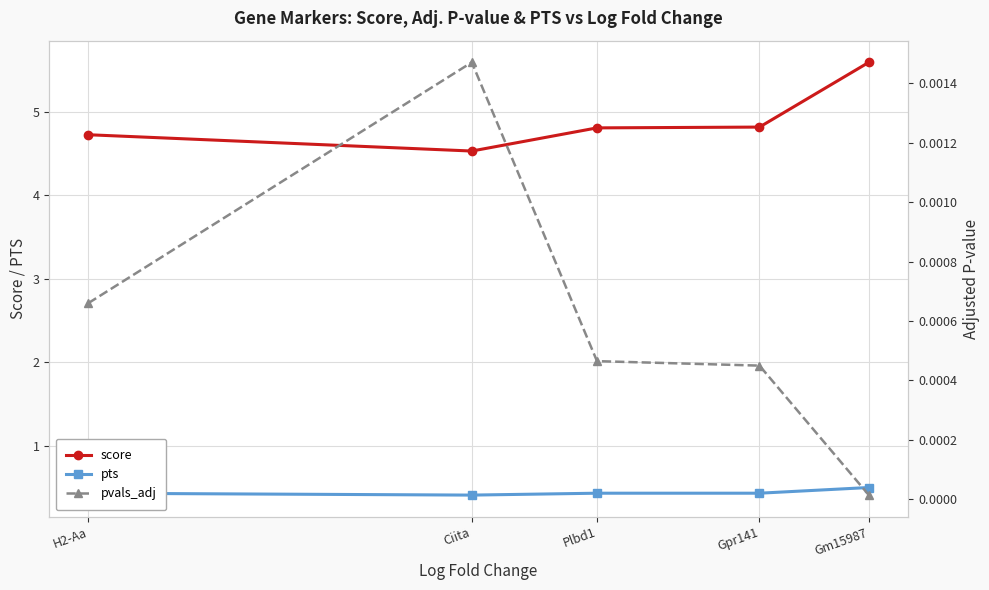

What are all the series names shown in the legend?

score, pts, pvals_adj